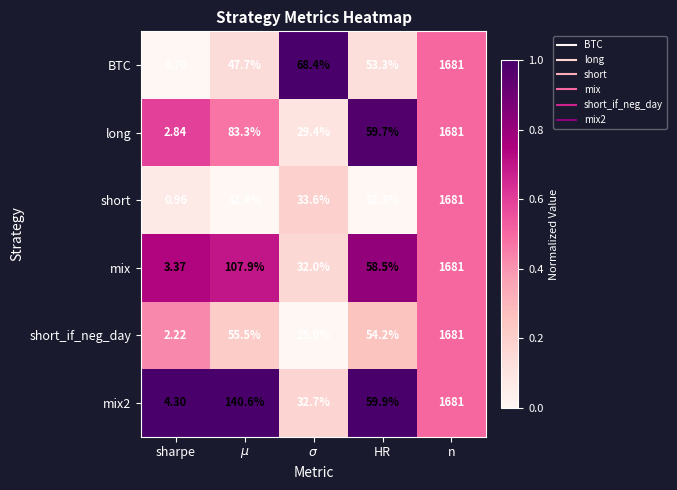

Which label corresponds to the smallest value in the chart?

sharpe